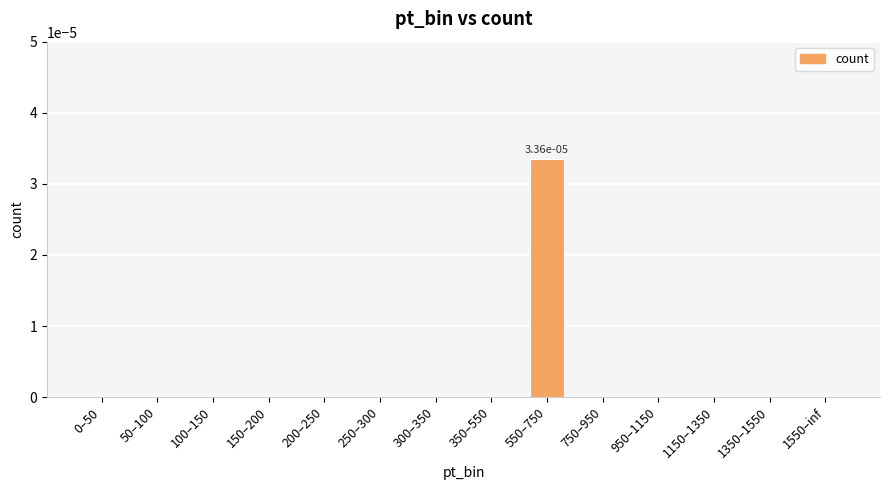

The chart shows a value of 0.0 at 100–150. True or false?

True